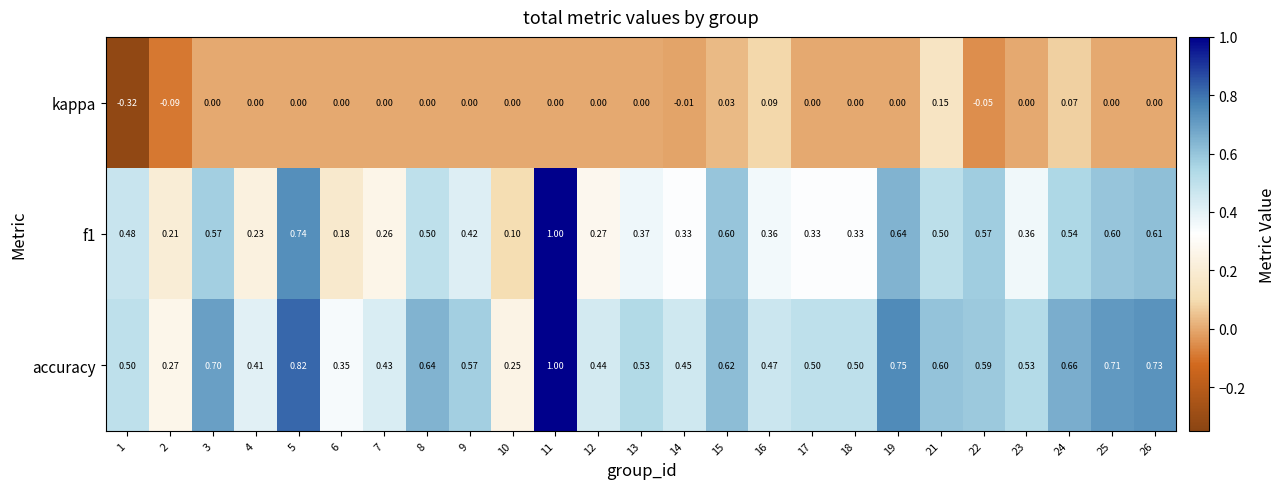

Is the value of accuracy at 9 greater than the value of f1 at 1?

Yes